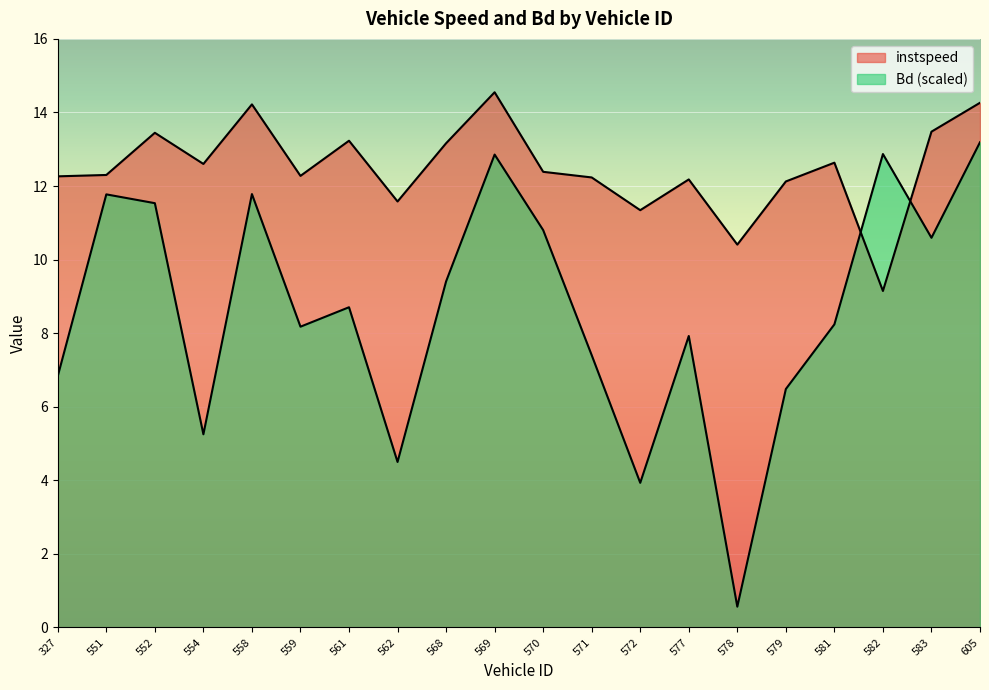

How many distinct data groups are displayed?

2